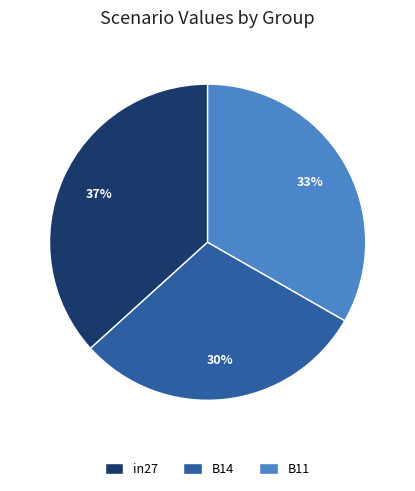

Do in27 and B14 together represent more than half of the pie?

Yes